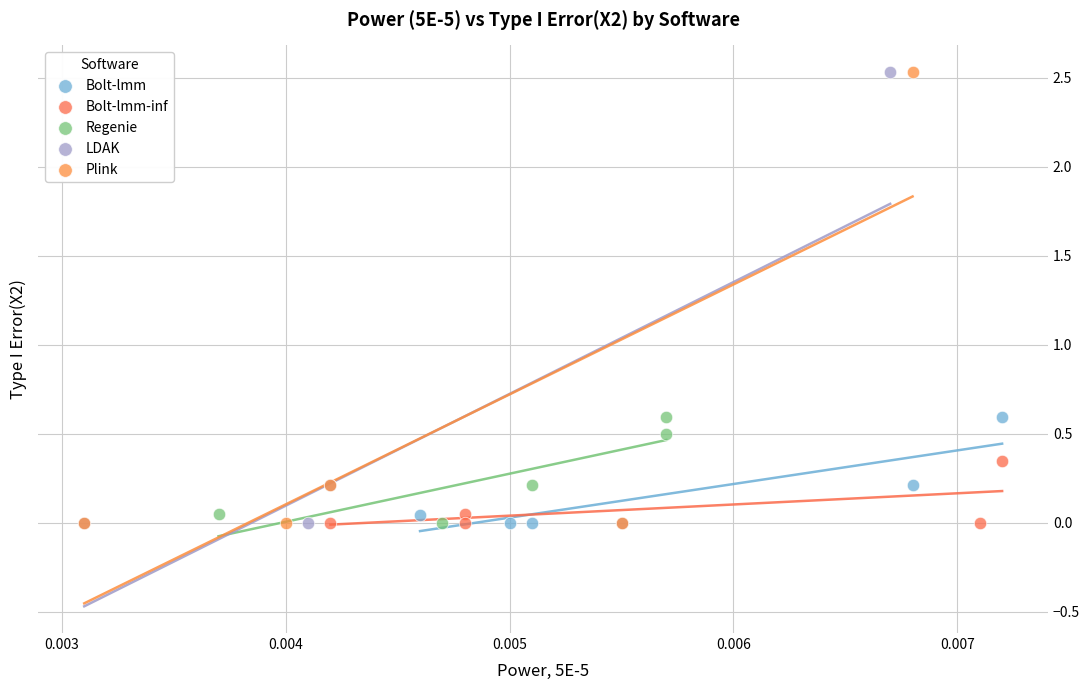

Which series has the largest Y range (max minus min)?

LDAK